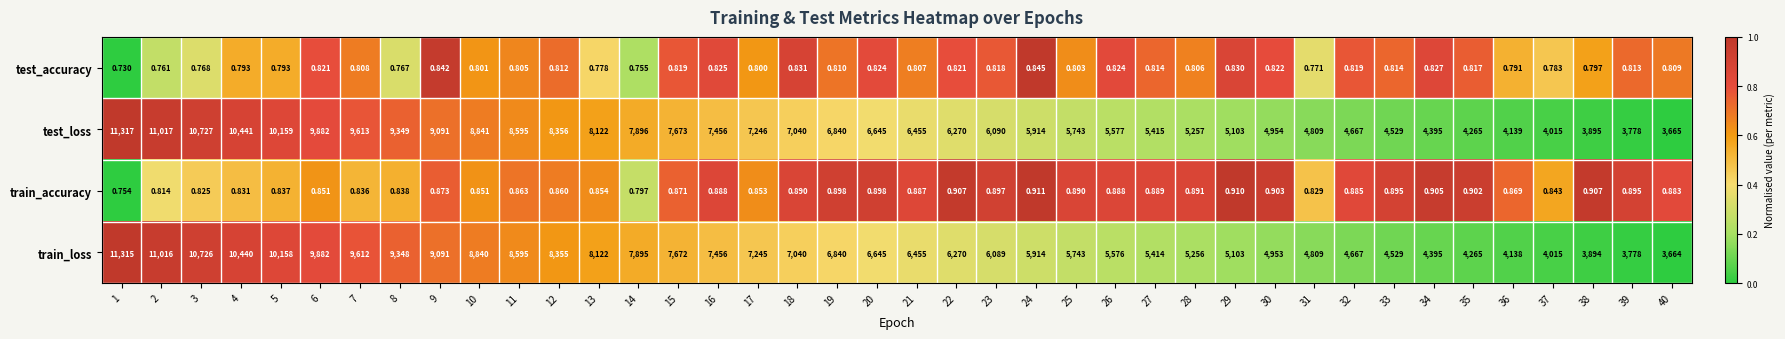

Rank the series by their maximum value, from highest to lowest.

test_loss, train_loss, train_accuracy, test_accuracy